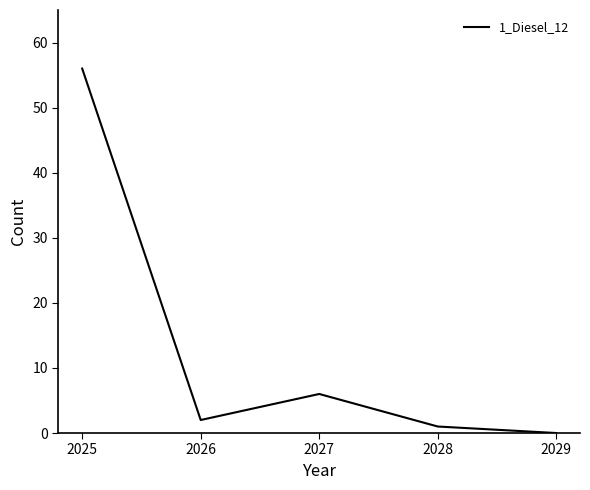

What is the maximum value shown in the chart?

56